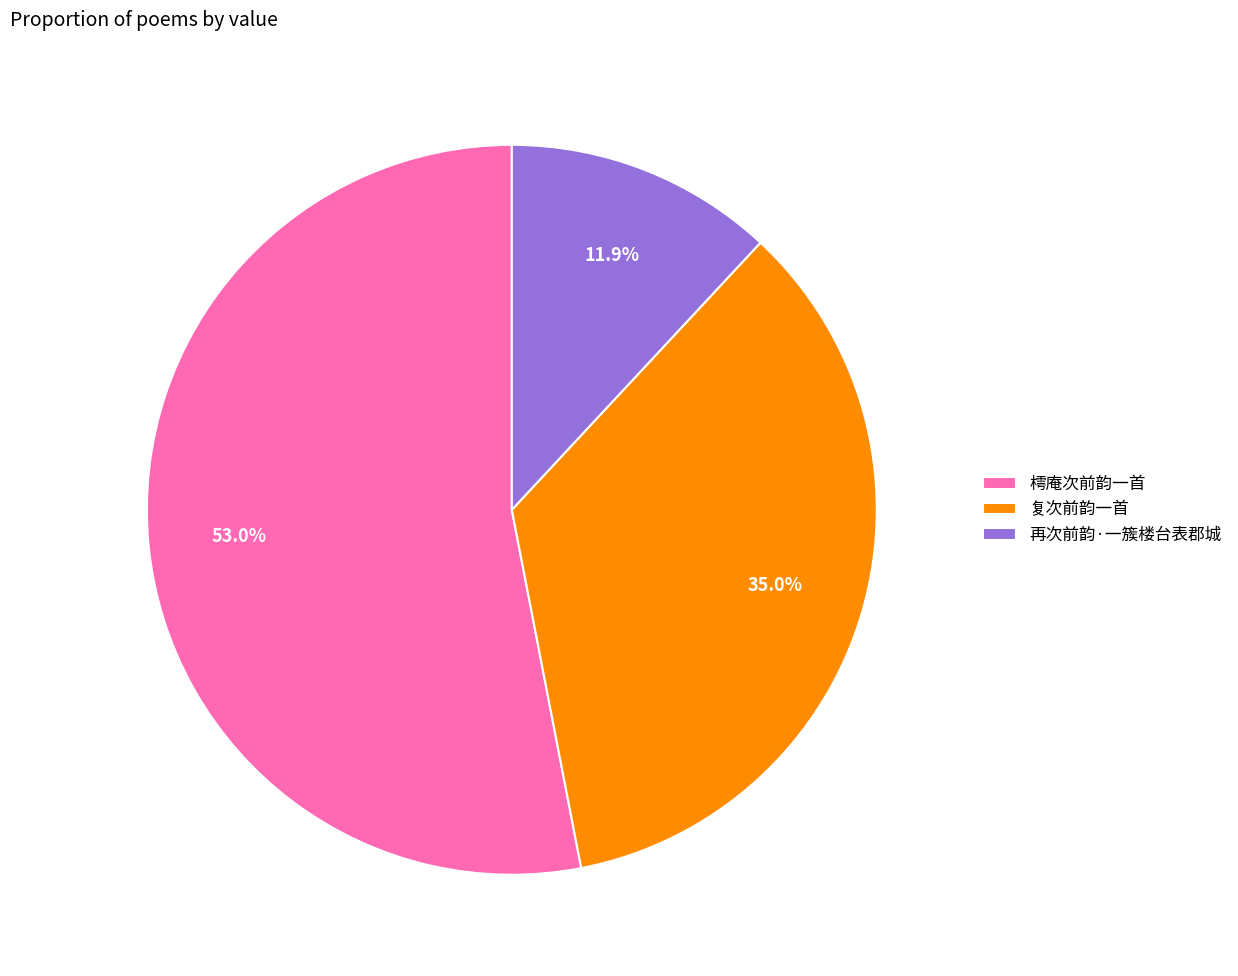

How many slices are in this pie chart?

3